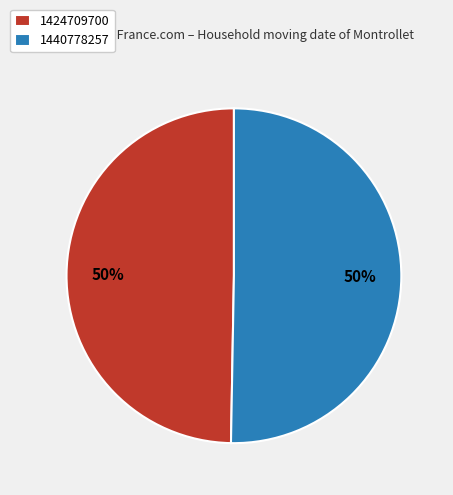

Is it true that 1440778257 is 63% of the pie?

False